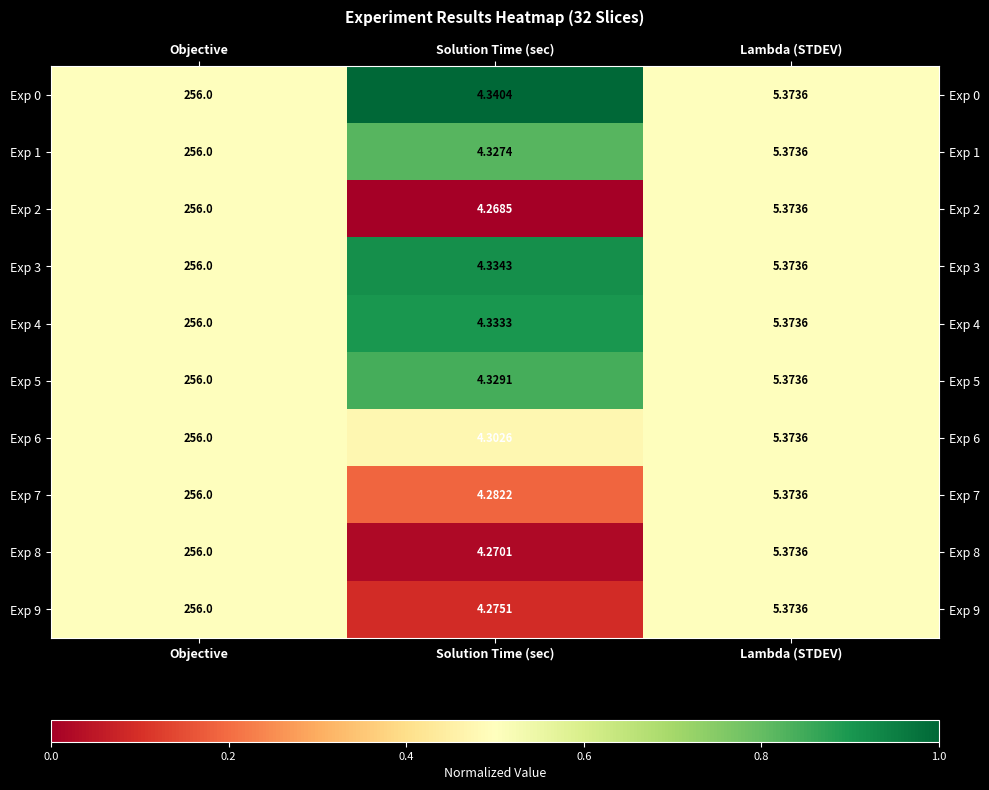

At which label does Exp 2 reach its minimum?

Solution Time (sec)